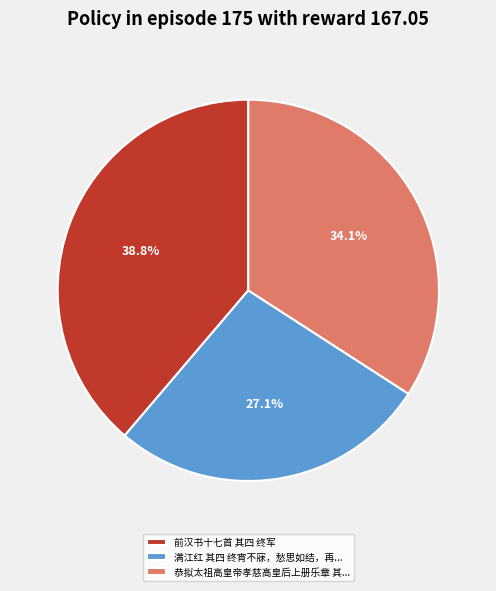

What is the ratio of the value at 前汉书十七首 其四 终军 to the value at 恭拟太祖高皇帝孝慈高皇后上册乐章 其...?

1.1